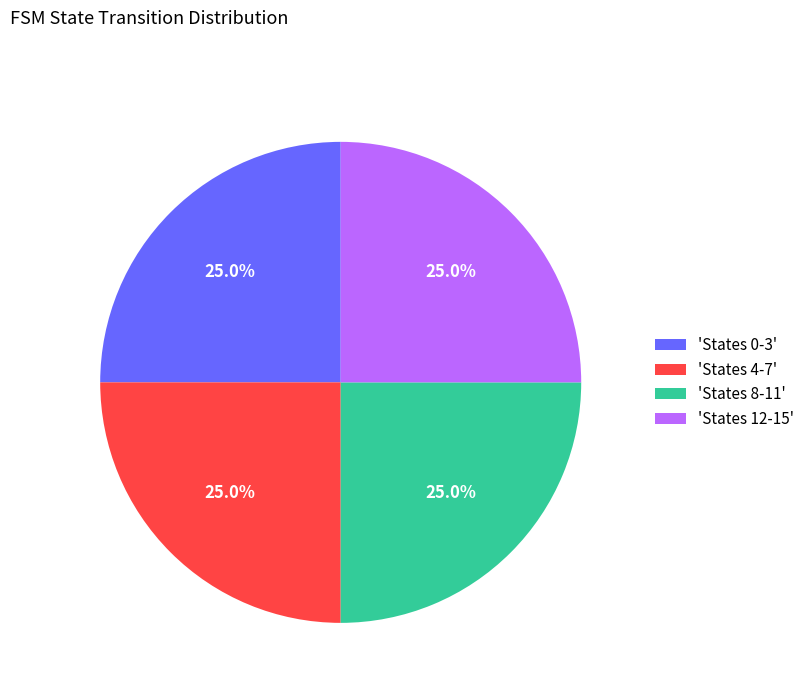

What is the total percentage of 'States 0-3' and 'States 4-7'?

50.0%